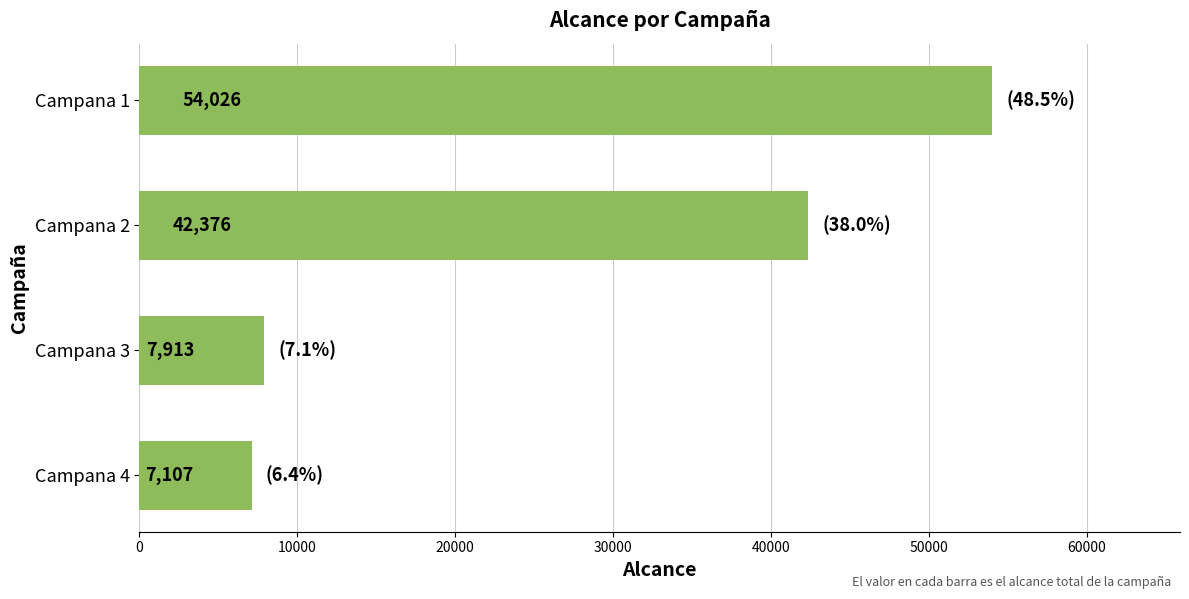

What value does the data have at Campana 2?

42376